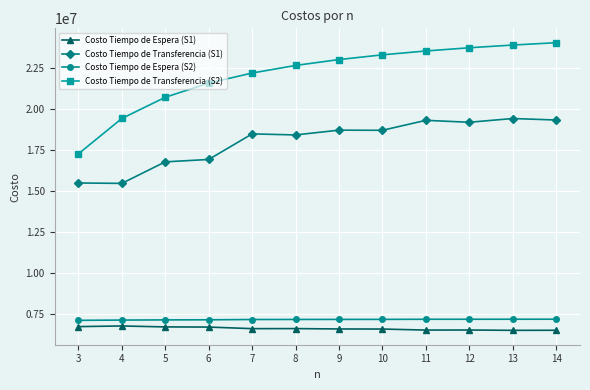

What is the greatest value displayed?

24068571.4